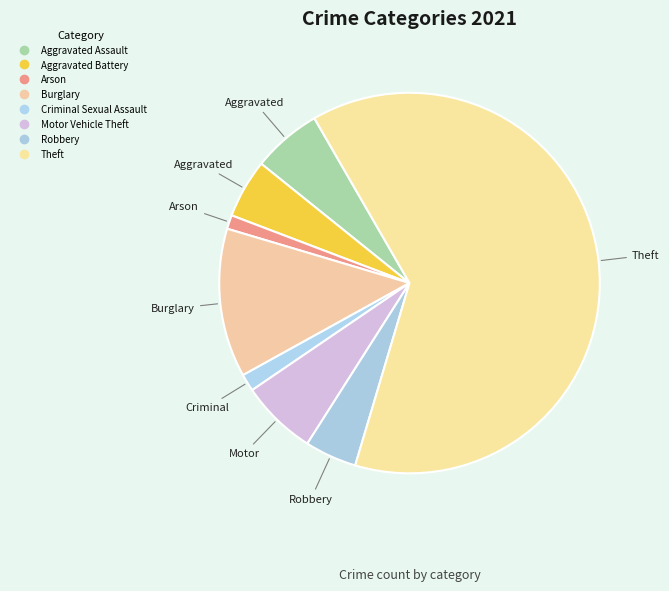

To the nearest percent, what is the combined percentage of Burglary and Criminal Sexual Assault?

14%